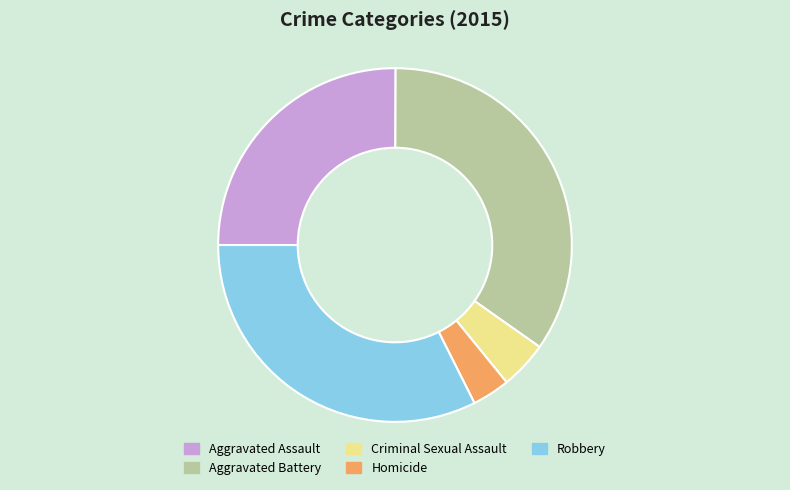

Is there any slice that represents more than half of the pie?

No